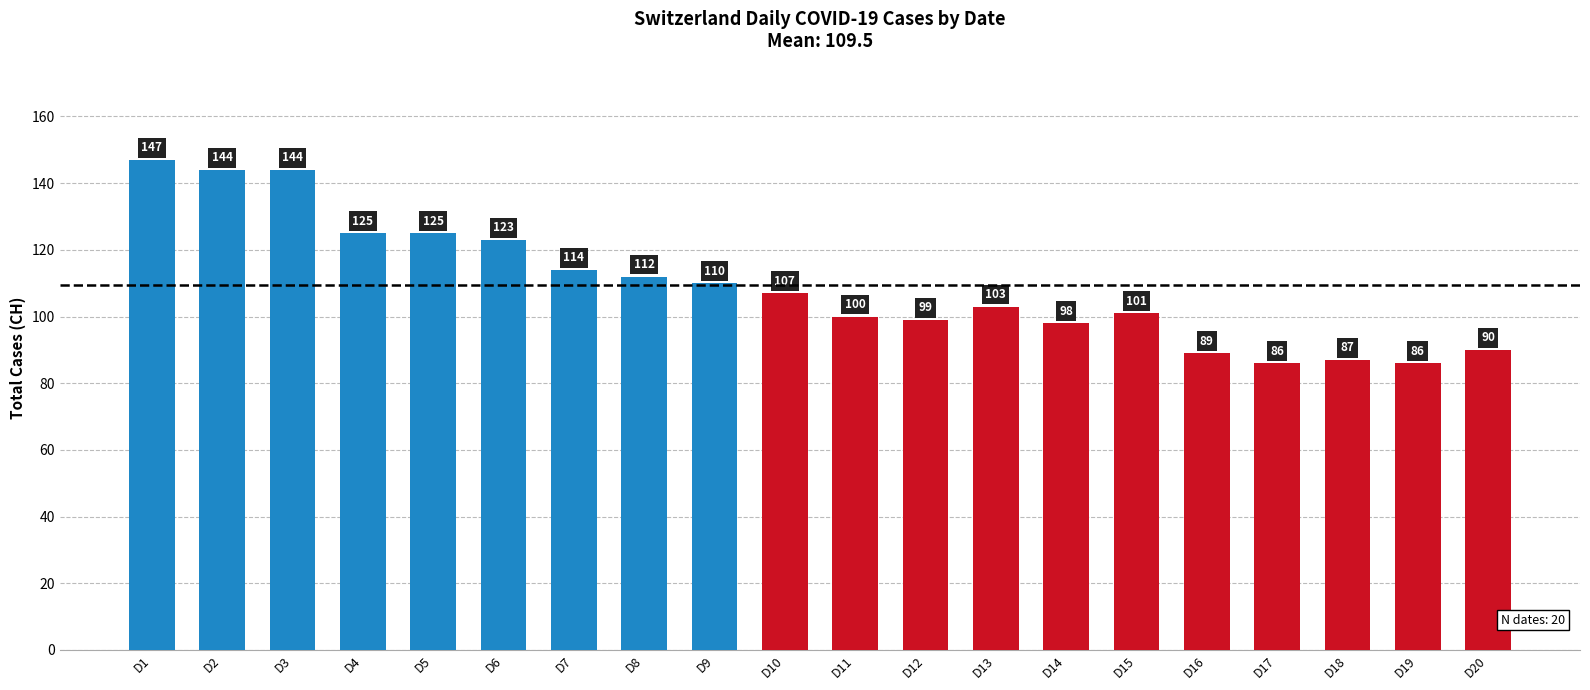

Is it true that the value at D14 is 67?

False